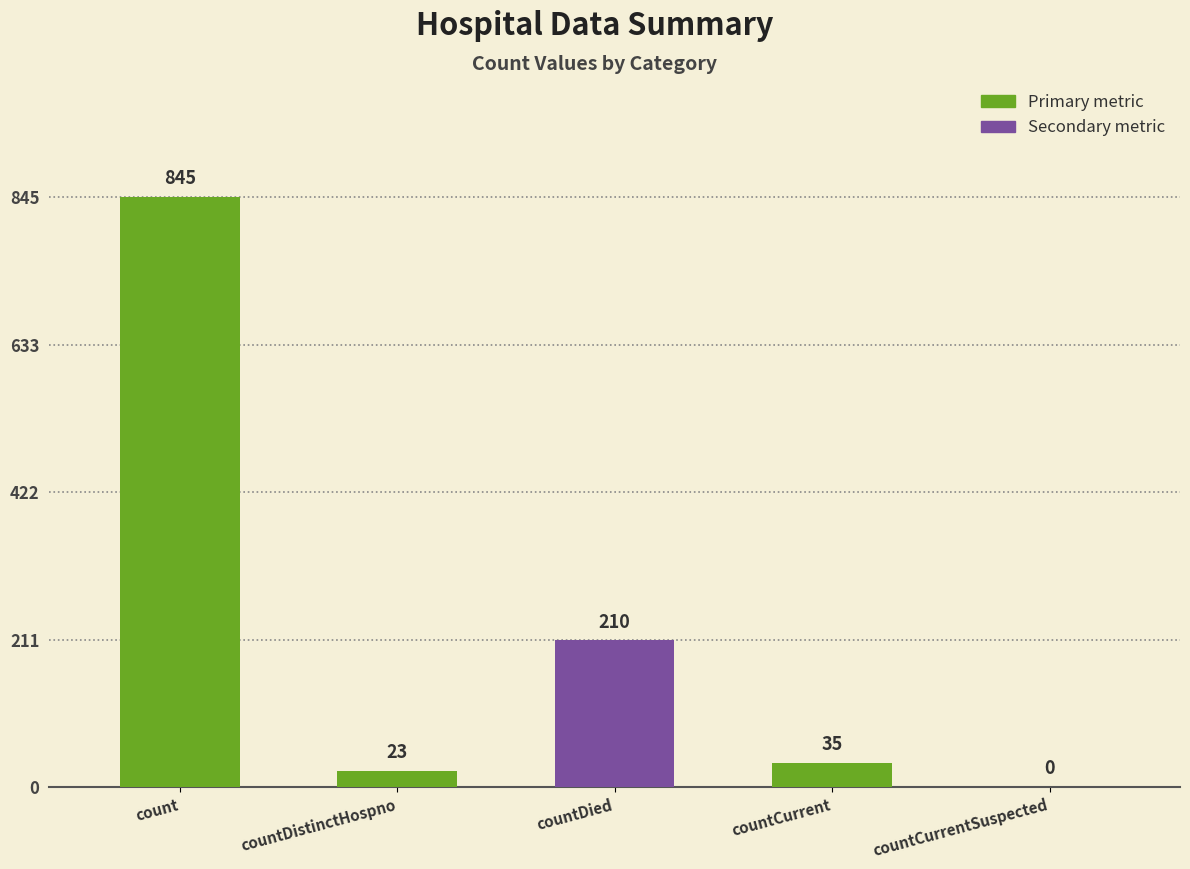

The chart shows a value of 285 at countDied. True or false?

False